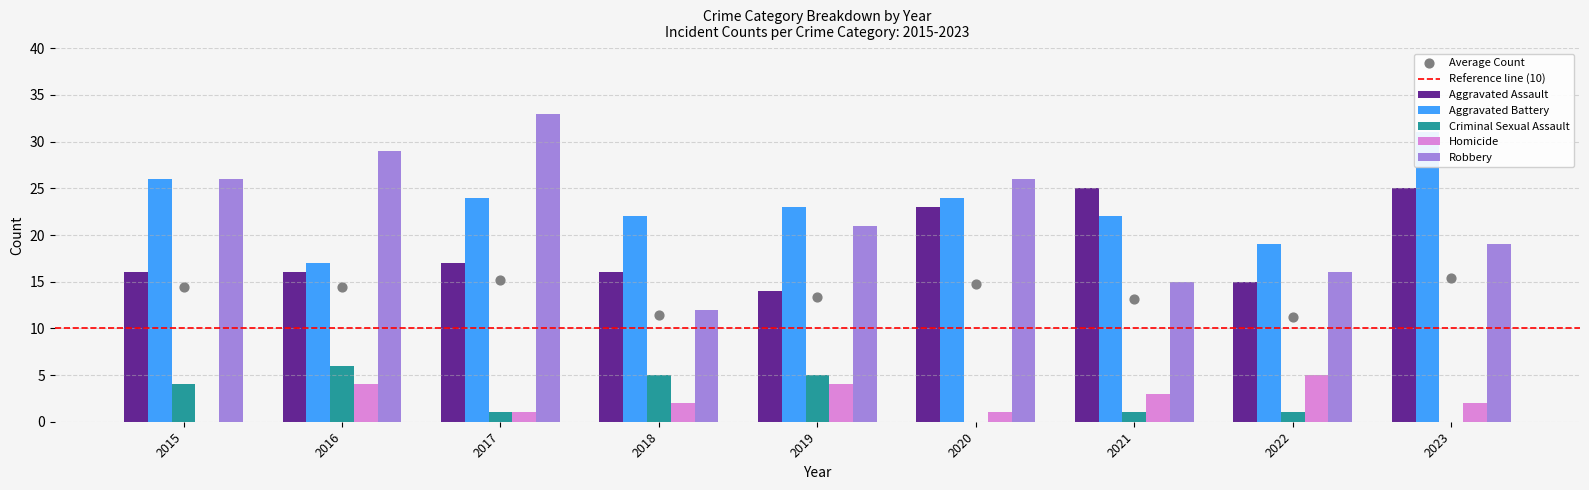

At which category is the sum across all series the highest?

2023